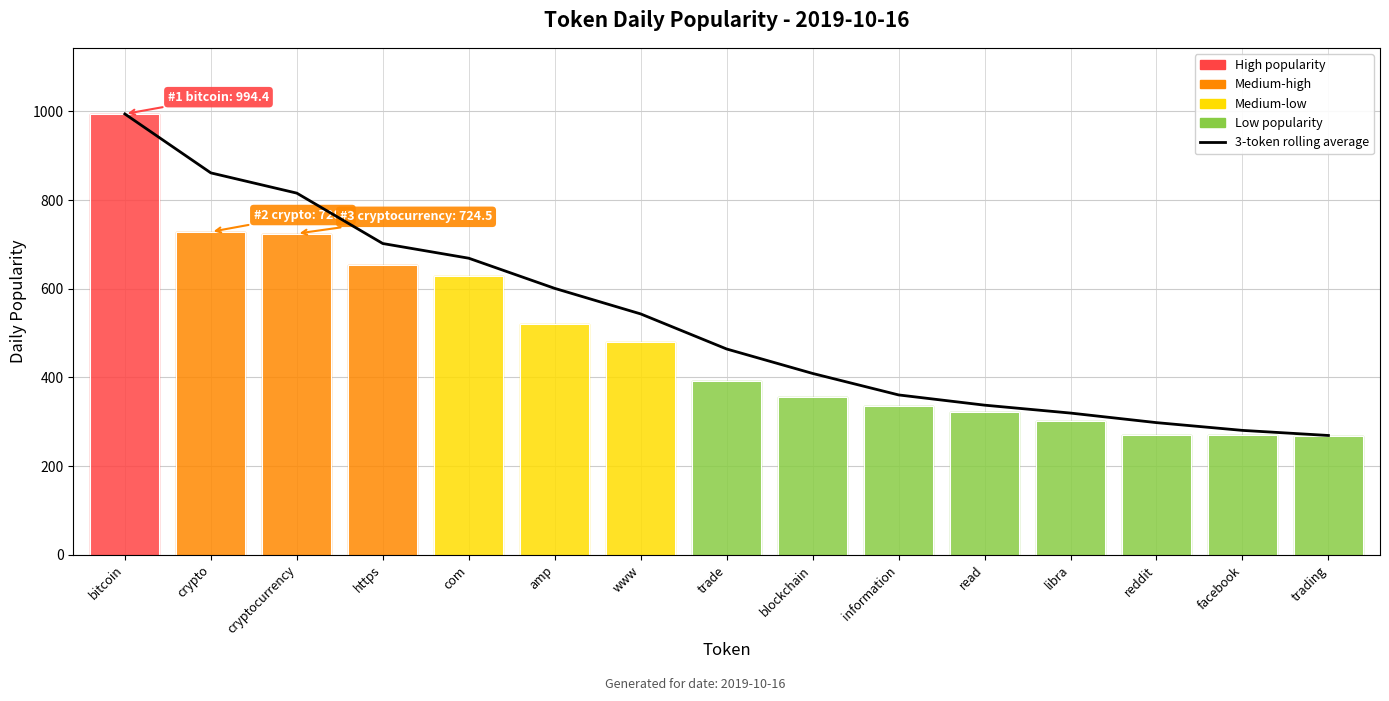

How many data points are above 464?

8